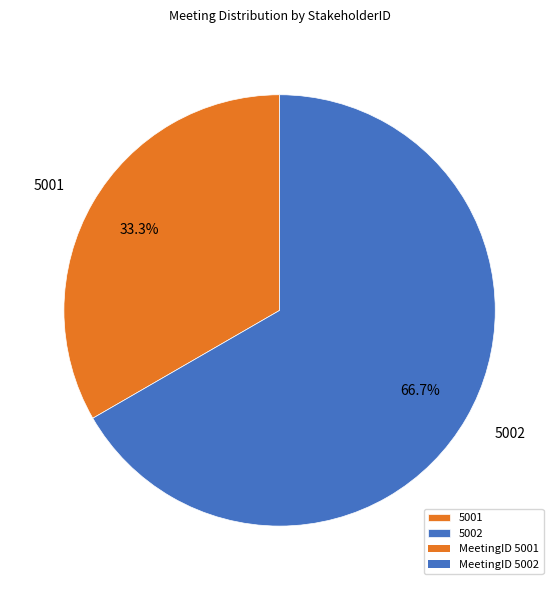

What is the ratio of the value at 5001 to the value at 5002?

0.5